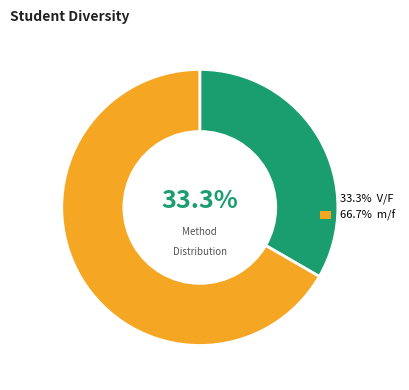

Is there any slice that represents more than half of the pie?

Yes